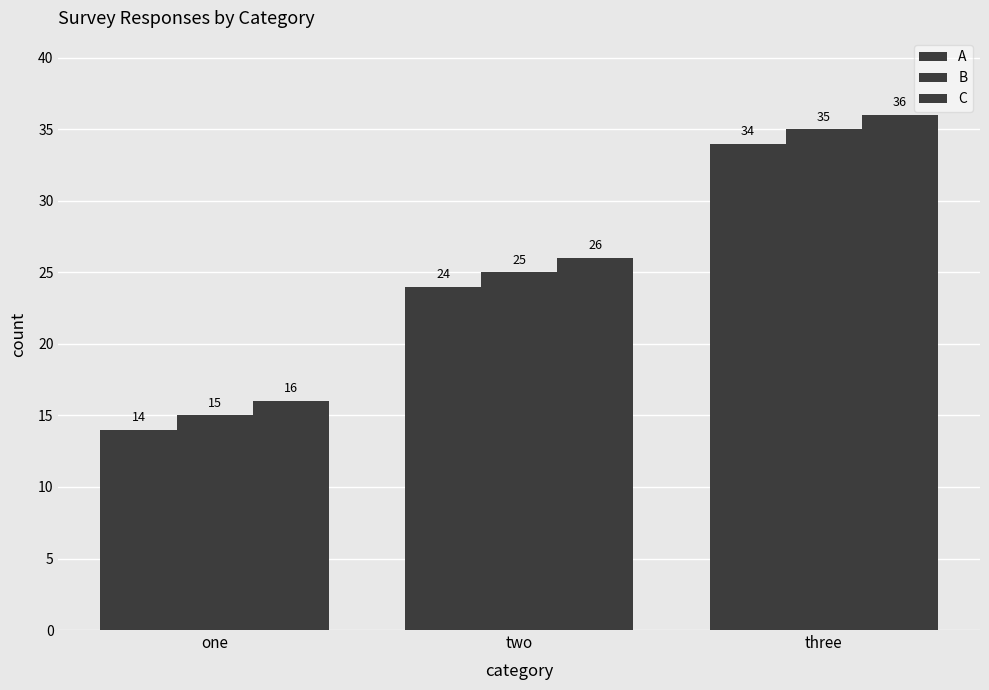

What is the difference between the A values at two and one?

10